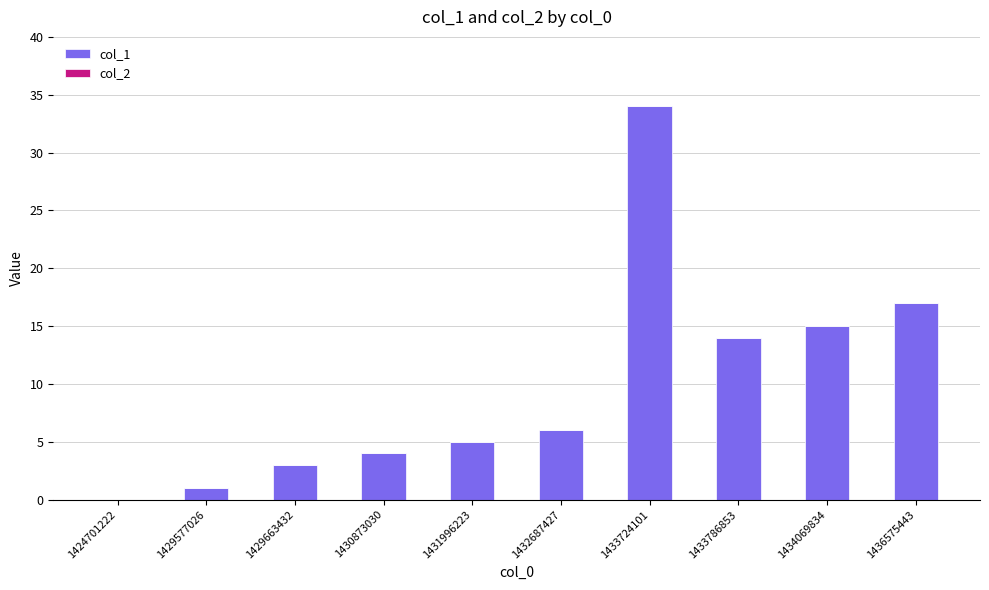

Is it true that the value at 1424701222 is -13?

False